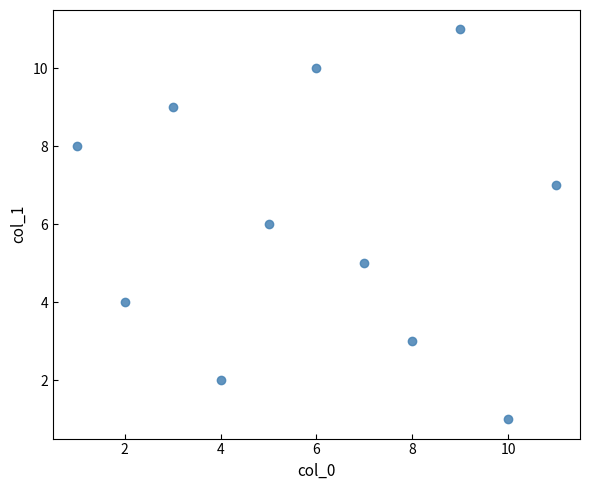

What is the range of Y values (max minus min)?

10